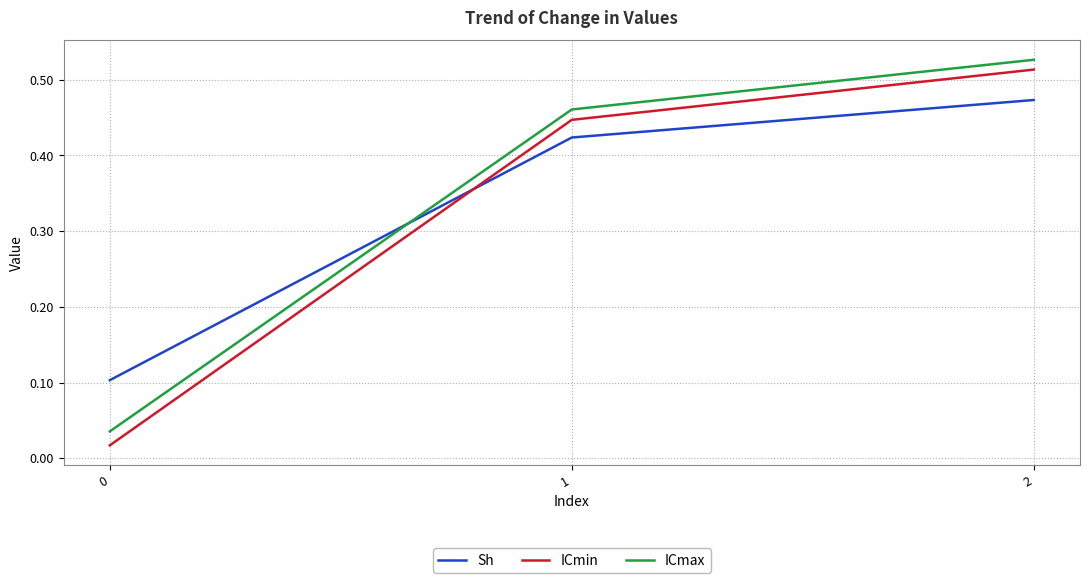

Which series changed the most between 0 and 1?

ICmin